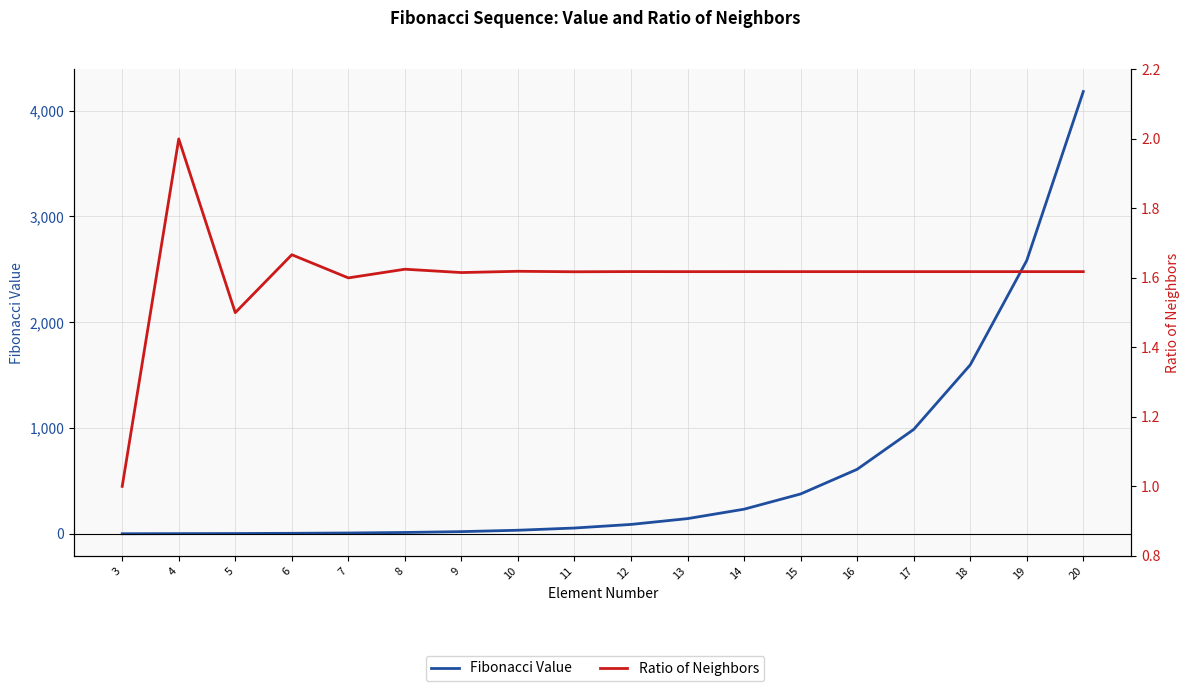

How many distinct data groups are displayed?

2